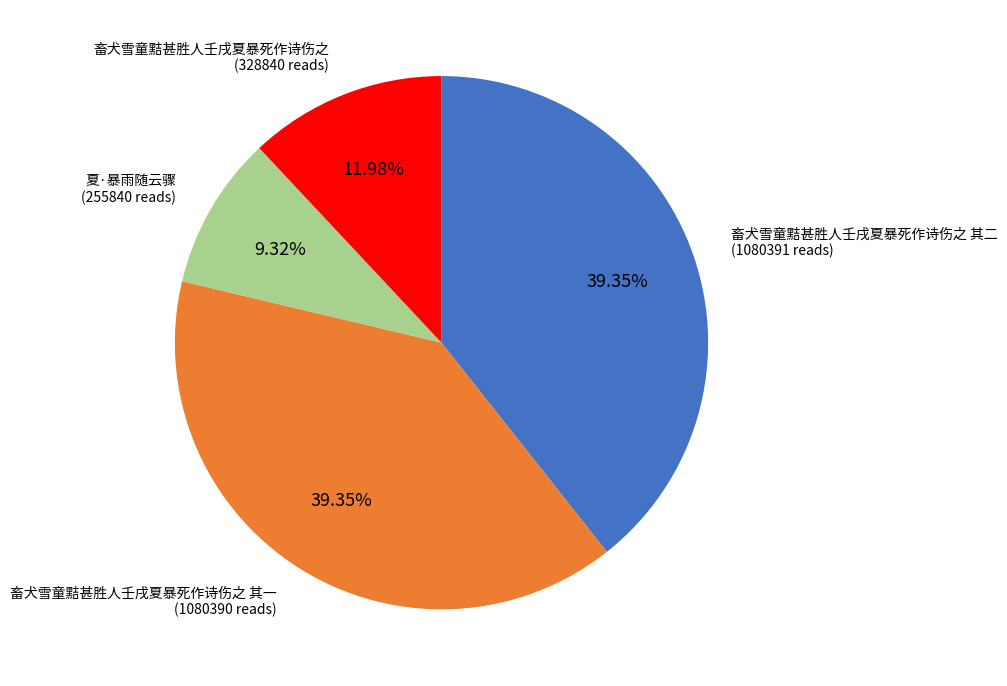

Is there a majority slice in this chart?

No